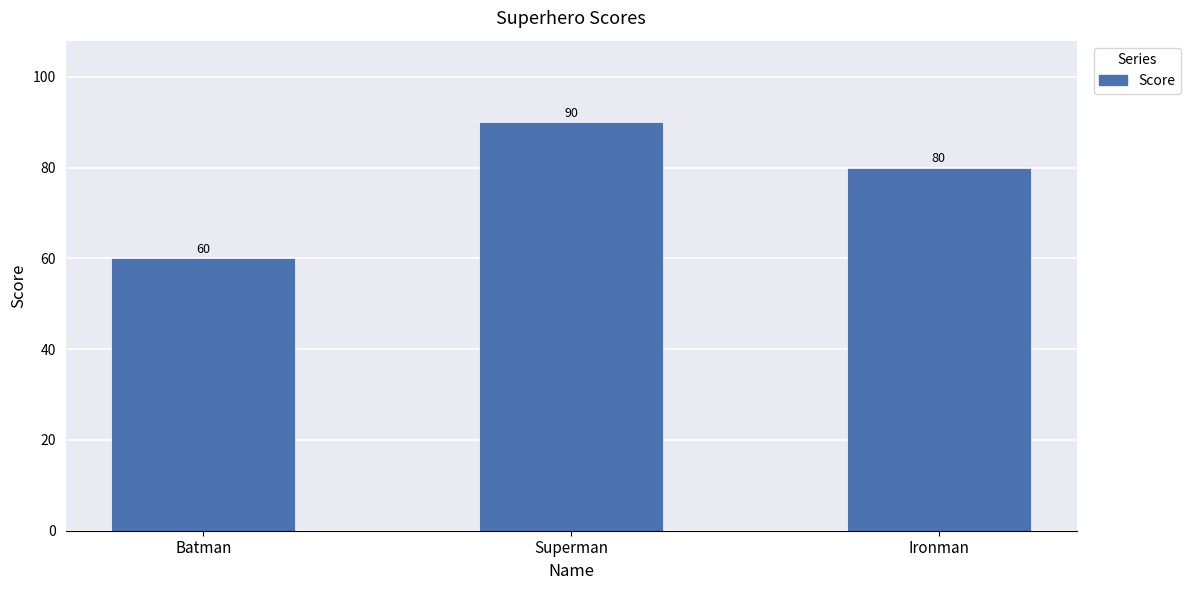

List the labels in order of value, smallest first.

Batman, Ironman, Superman